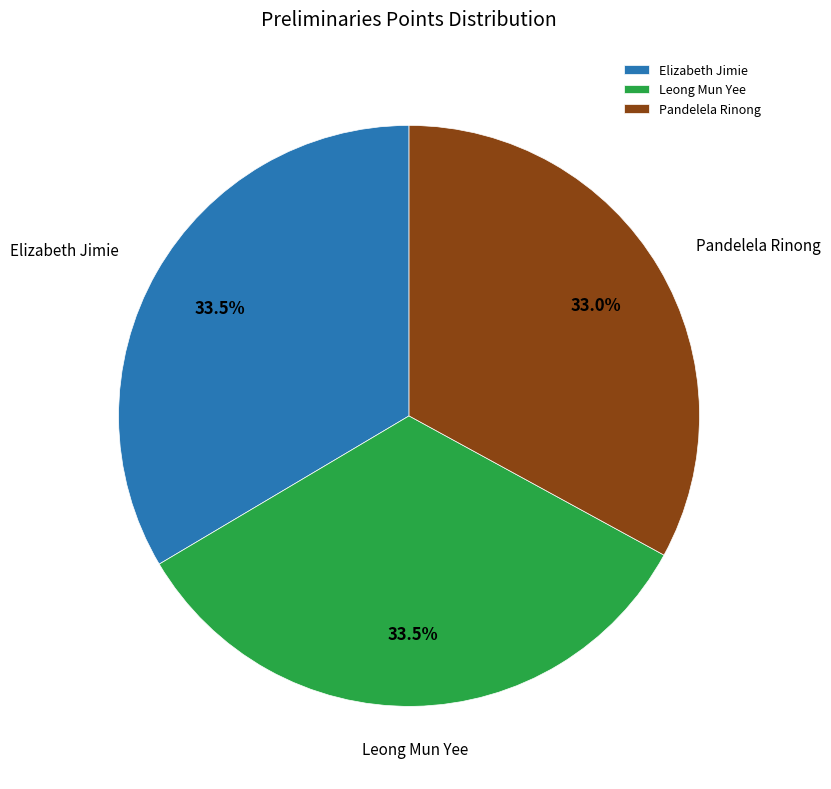

What is the ratio of the value at Pandelela Rinong to the value at Elizabeth Jimie?

1.0